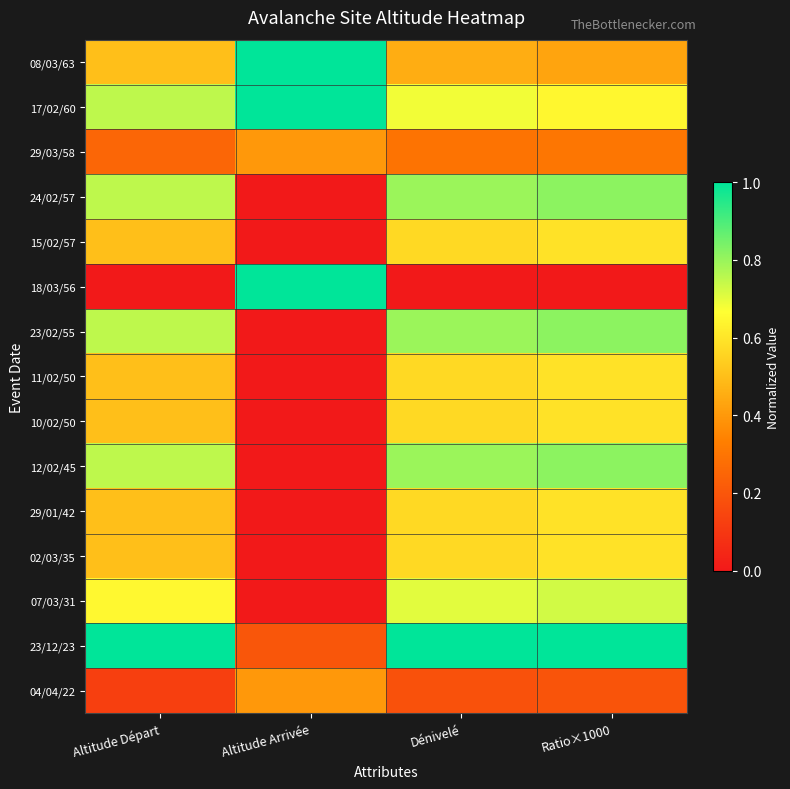

At Altitude Arrivée, list the series in order from largest to smallest.

08/03/63, 17/02/60, 18/03/56, 29/03/58, 04/04/22, 23/12/23, 24/02/57, 15/02/57, 23/02/55, 11/02/50, 10/02/50, 12/02/45, 29/01/42, 02/03/35, 07/03/31